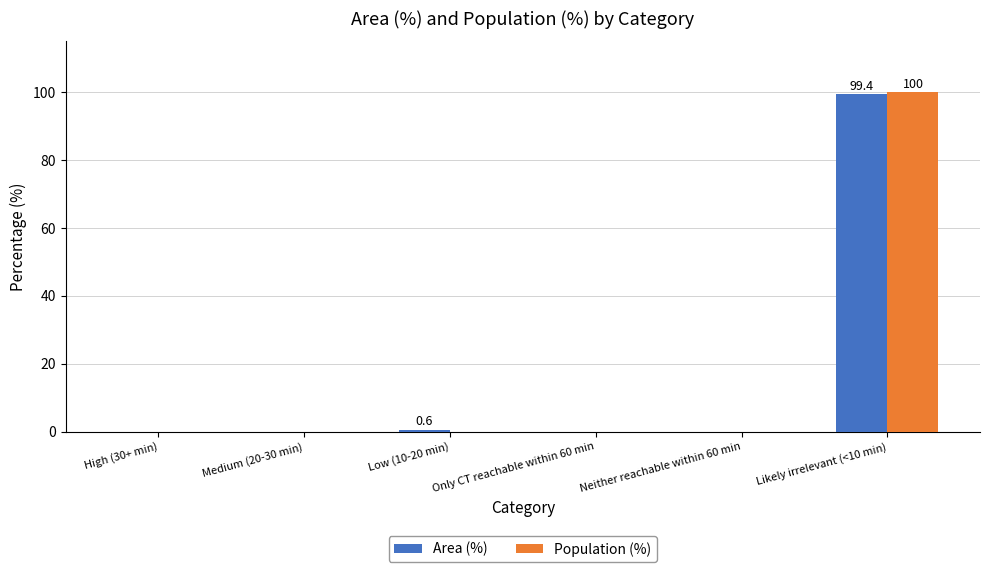

Which category has the highest value in the Area (%) series?

Likely irrelevant (<10 min)